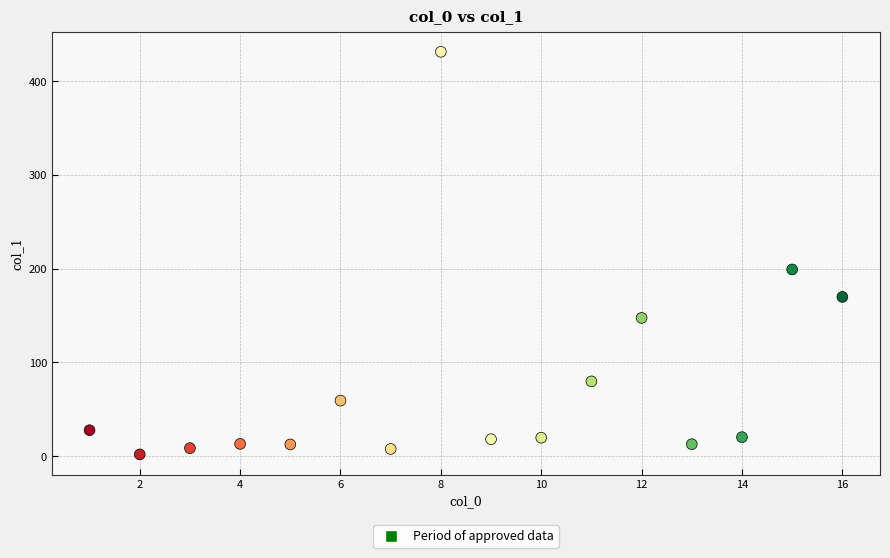

What Y value in the scatter plot is closest to 216?

199.2